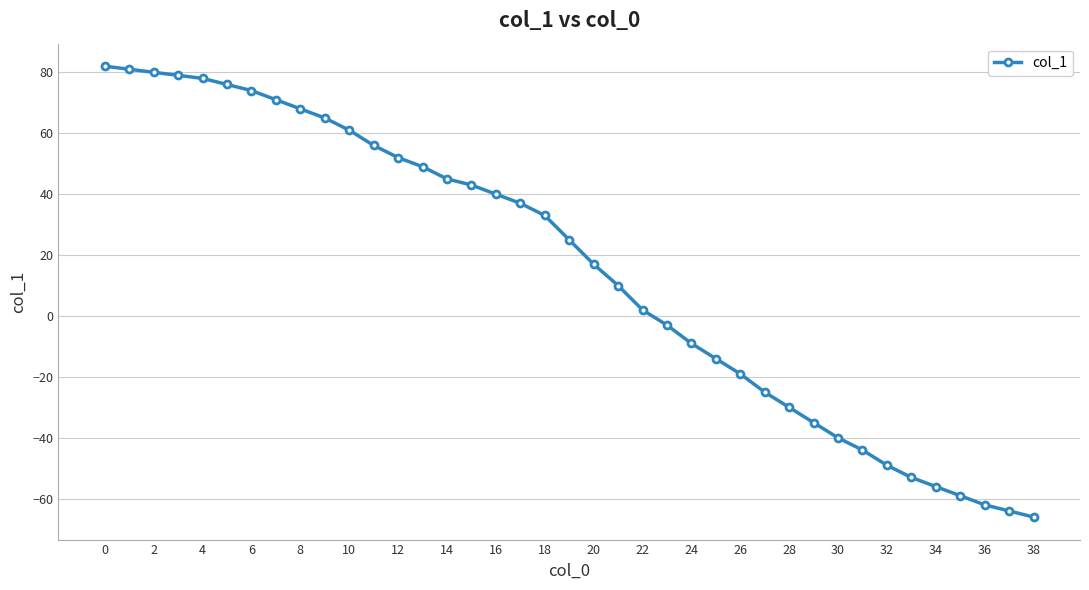

How many data points does each series have?

39